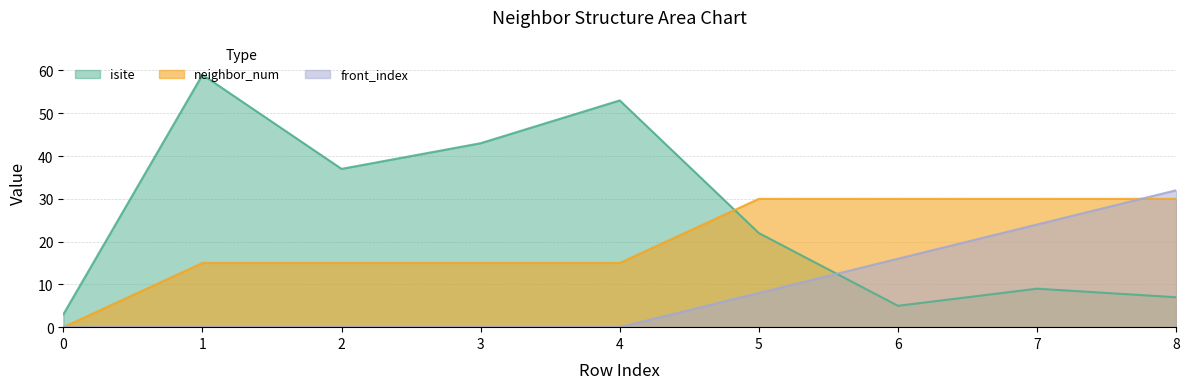

Rank the series at 5 from highest to lowest value.

neighbor_num, isite, front_index